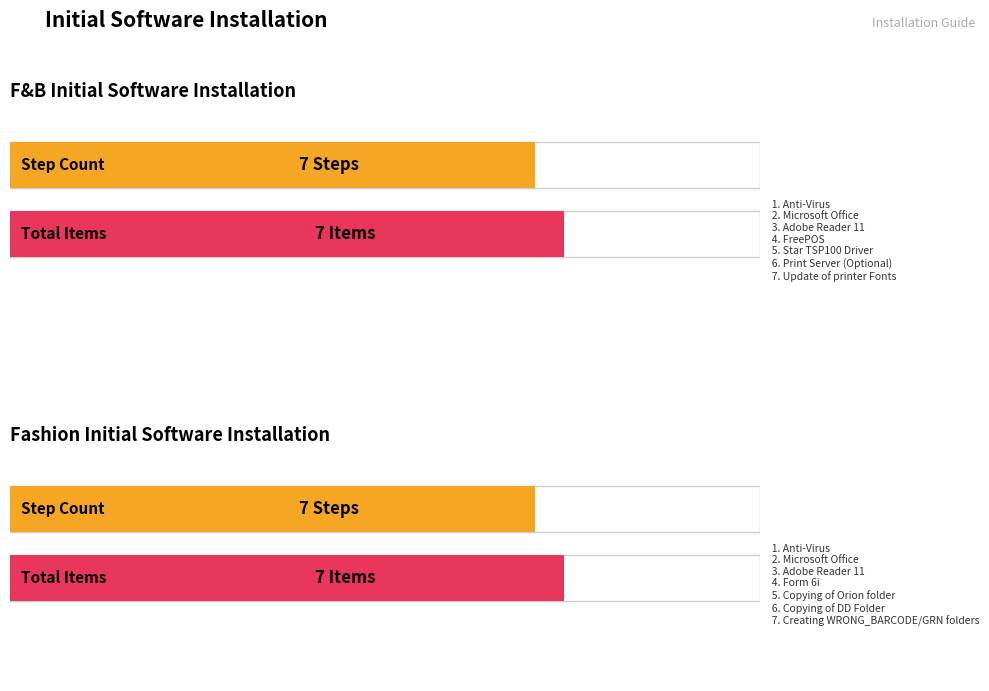

What position from the right is Star TSP100 Driver / Copying Orion?

3